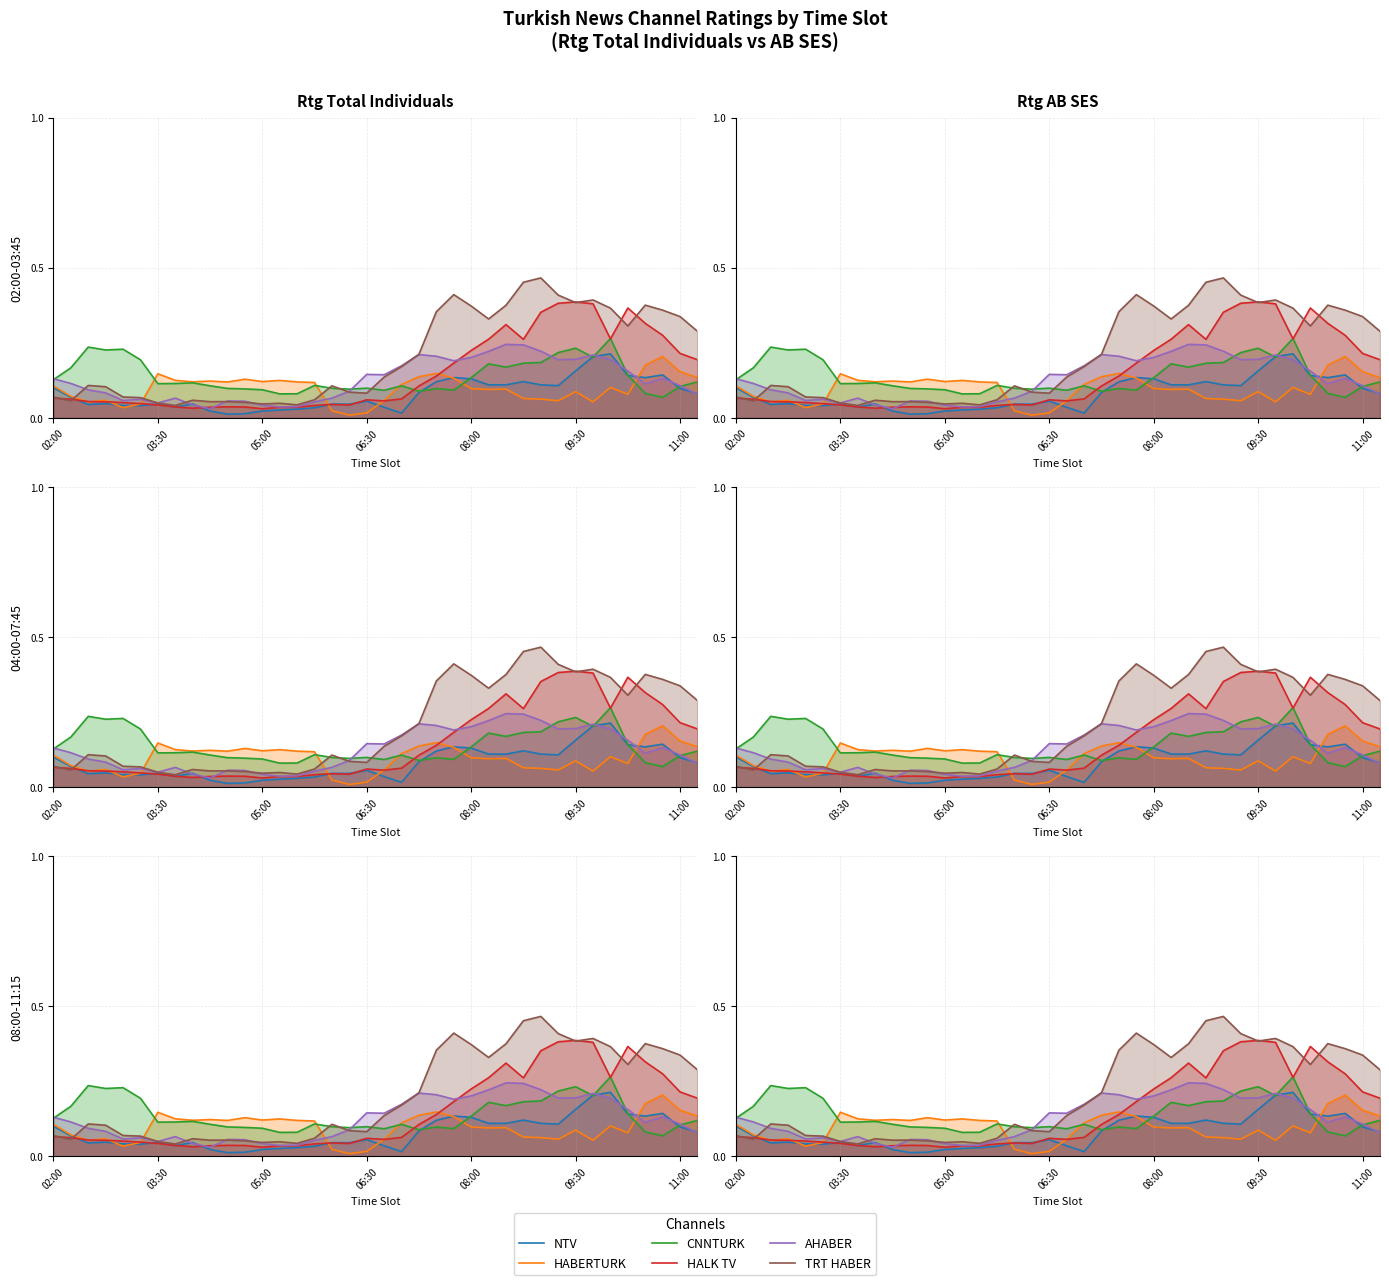

Does the chart display data point markers on the line(s)?

No